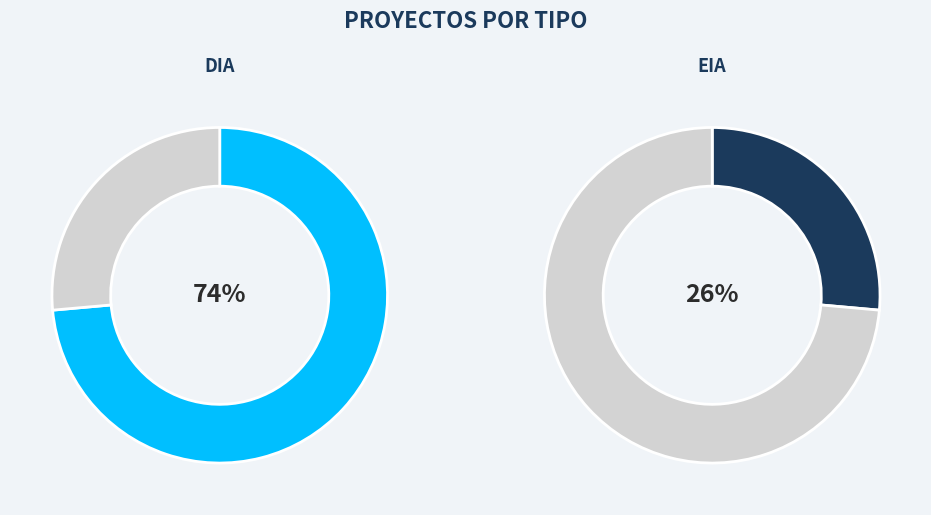

Which has a higher value, EIA or DIA?

DIA